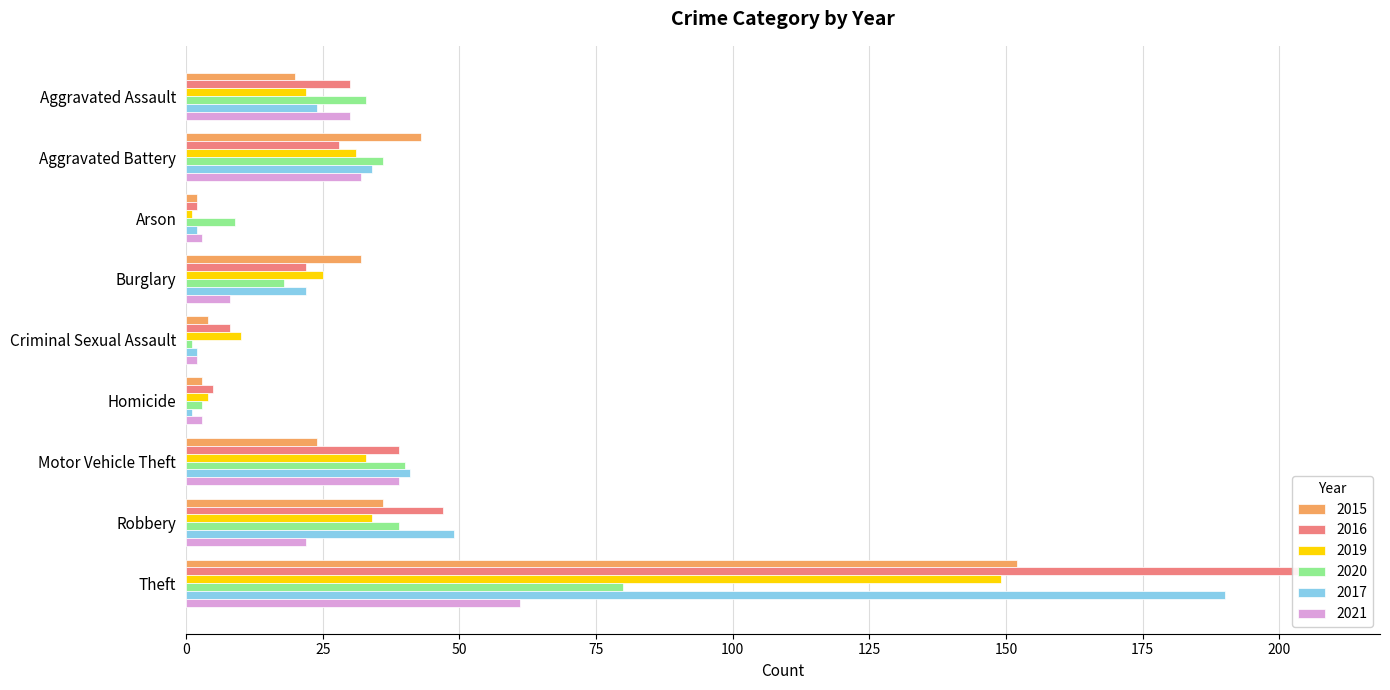

What is the label of the 3rd bar from the left?

Arson